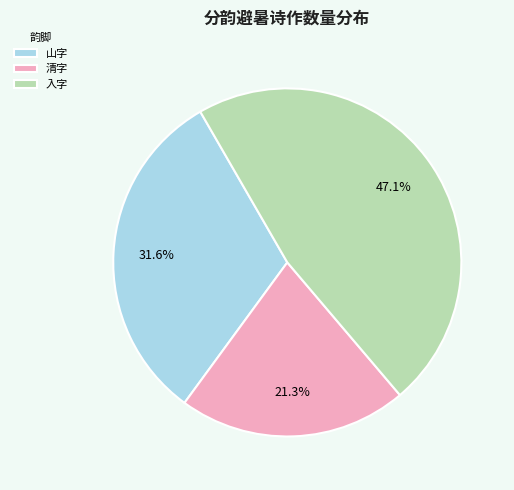

Approximately how many times larger is the value at 山字 compared to 清字?

1.5